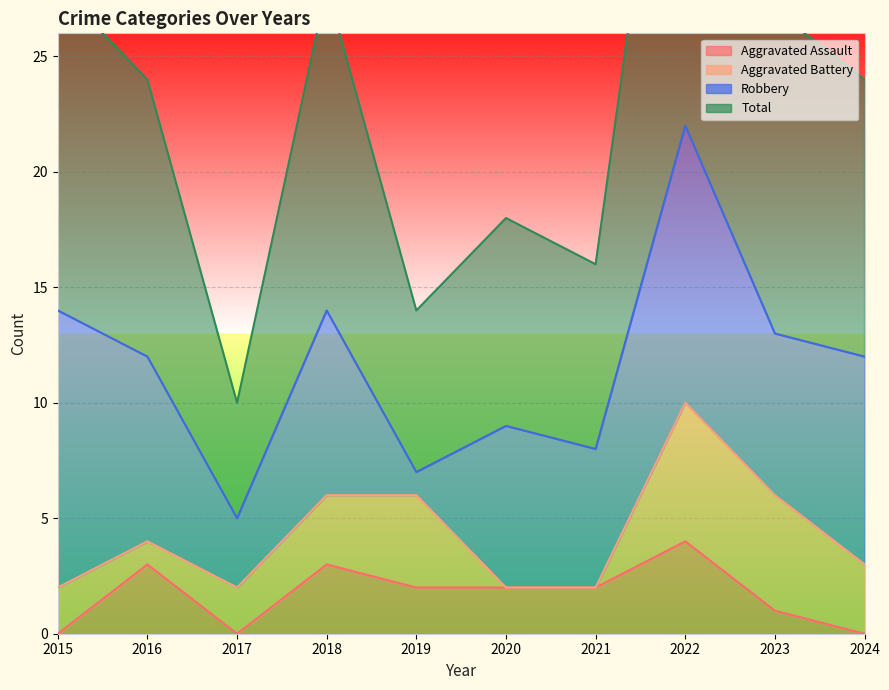

True or false: Aggravated Assault and Total intersect in this chart.

False